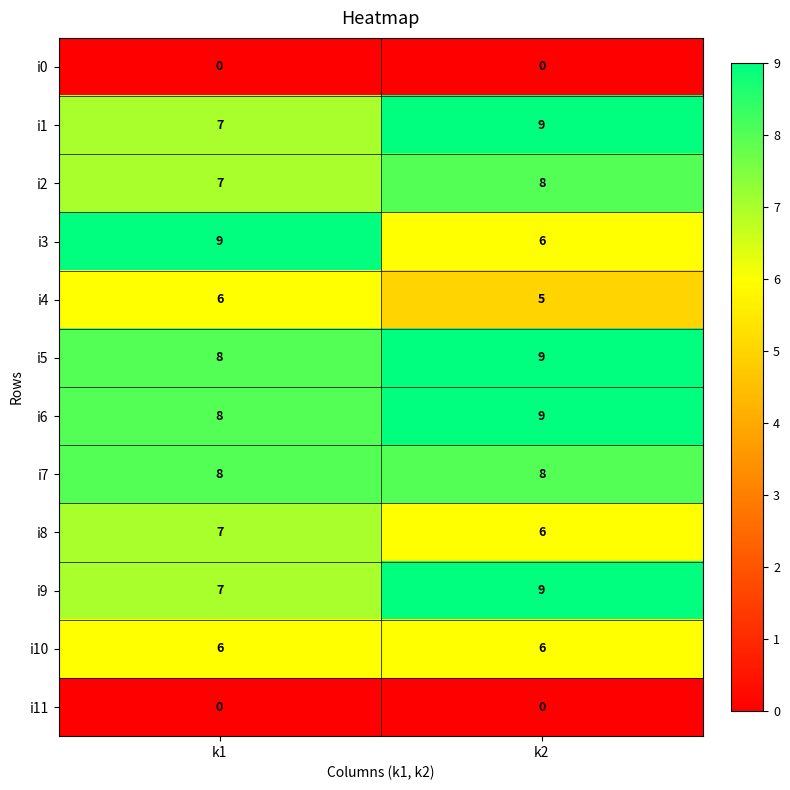

Which series changed the most between k1 and k2?

i3